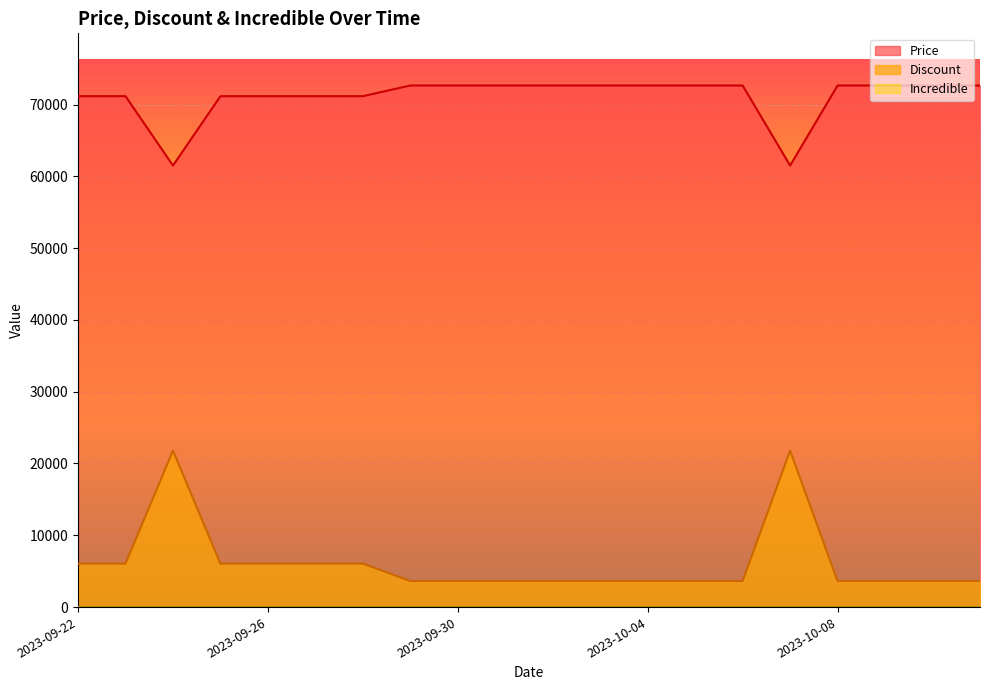

True or false: Discount and Price cross at least once.

False